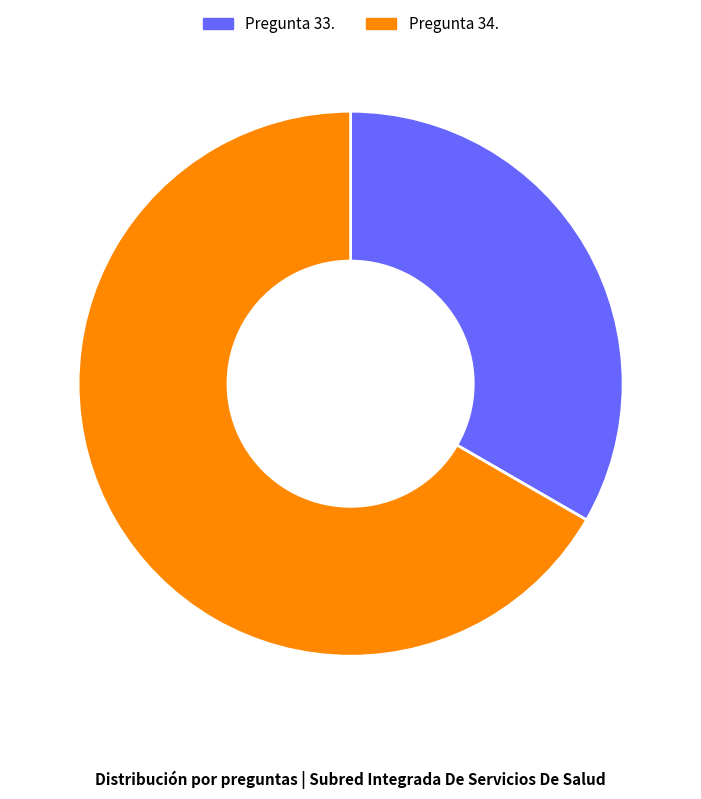

How many slices are in this pie chart?

2